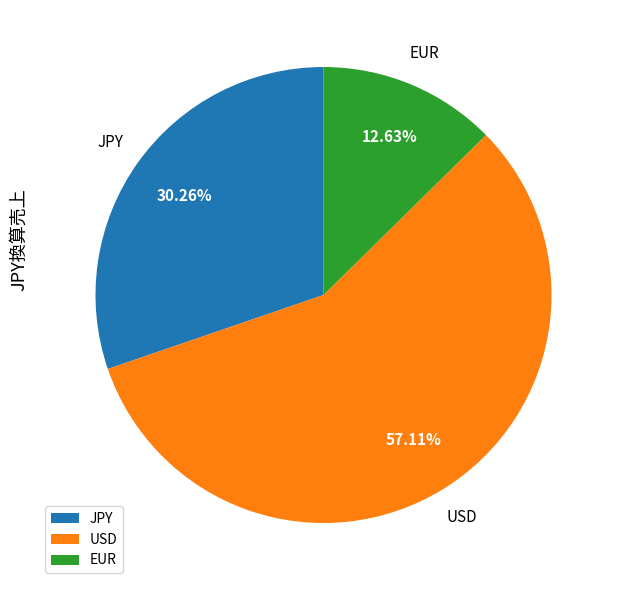

Does any single category account for the majority?

Yes